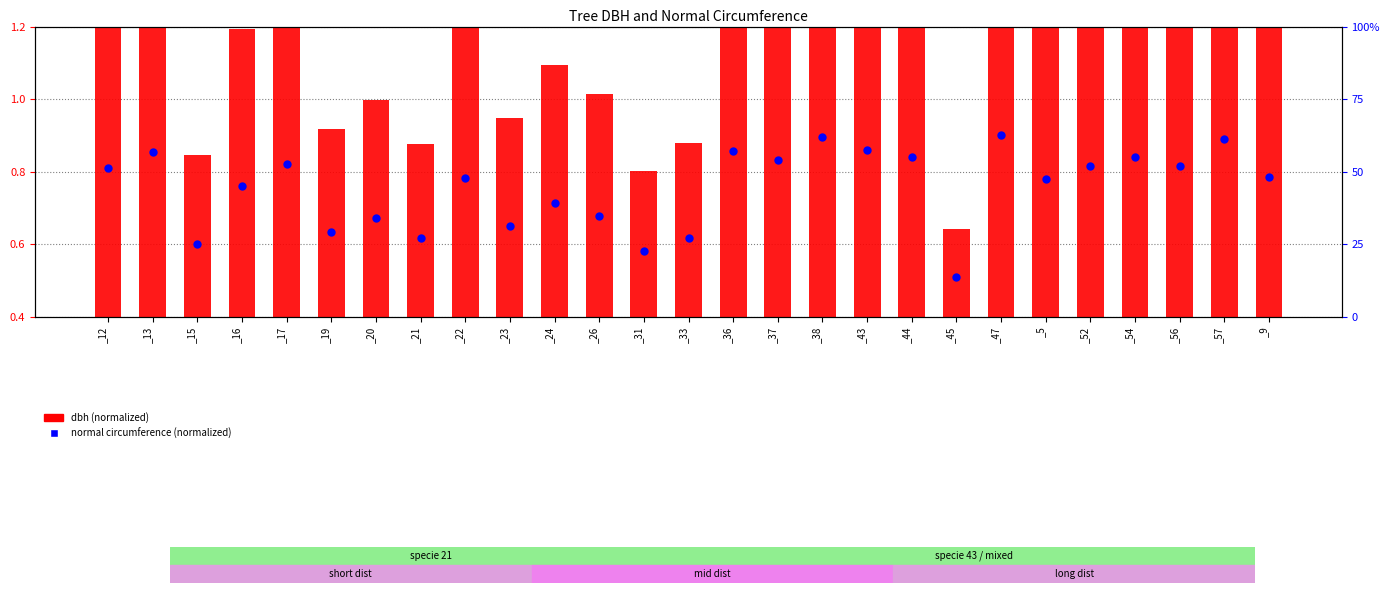

Which series has the largest total across all categories?

dbh (normalized)